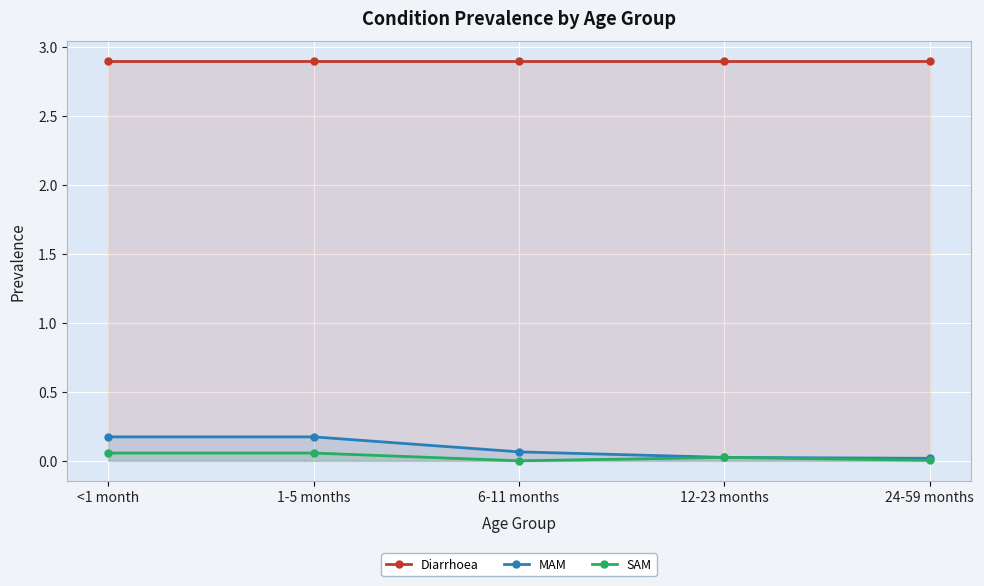

True or false: Diarrhoea and MAM intersect in this chart.

False